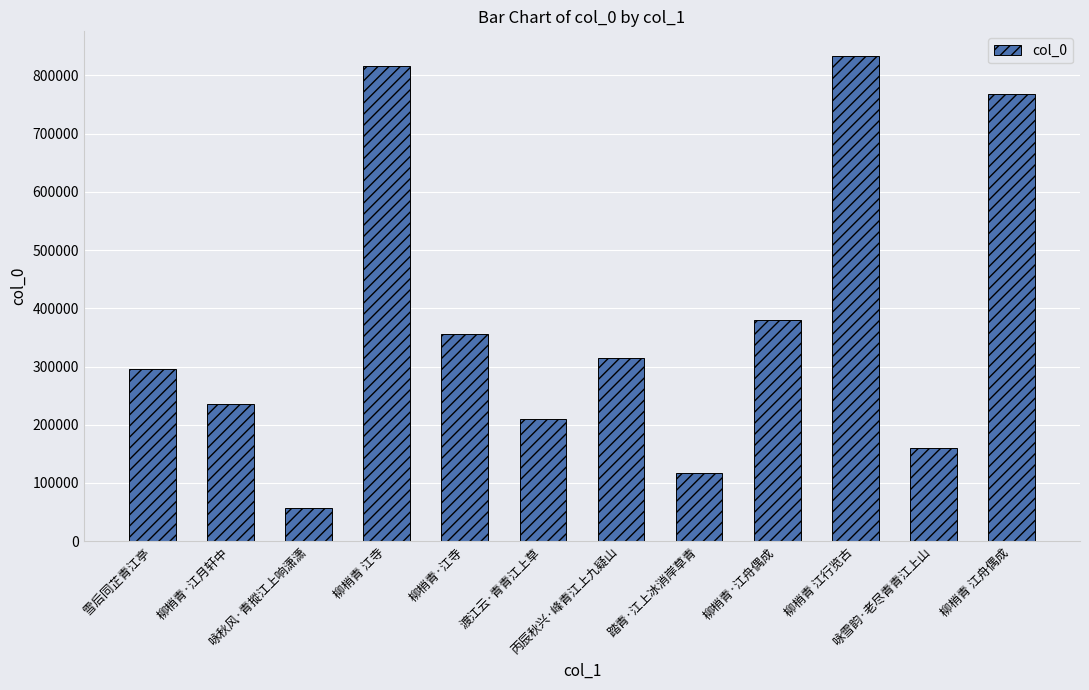

What is the minimum value shown in the chart?

56248